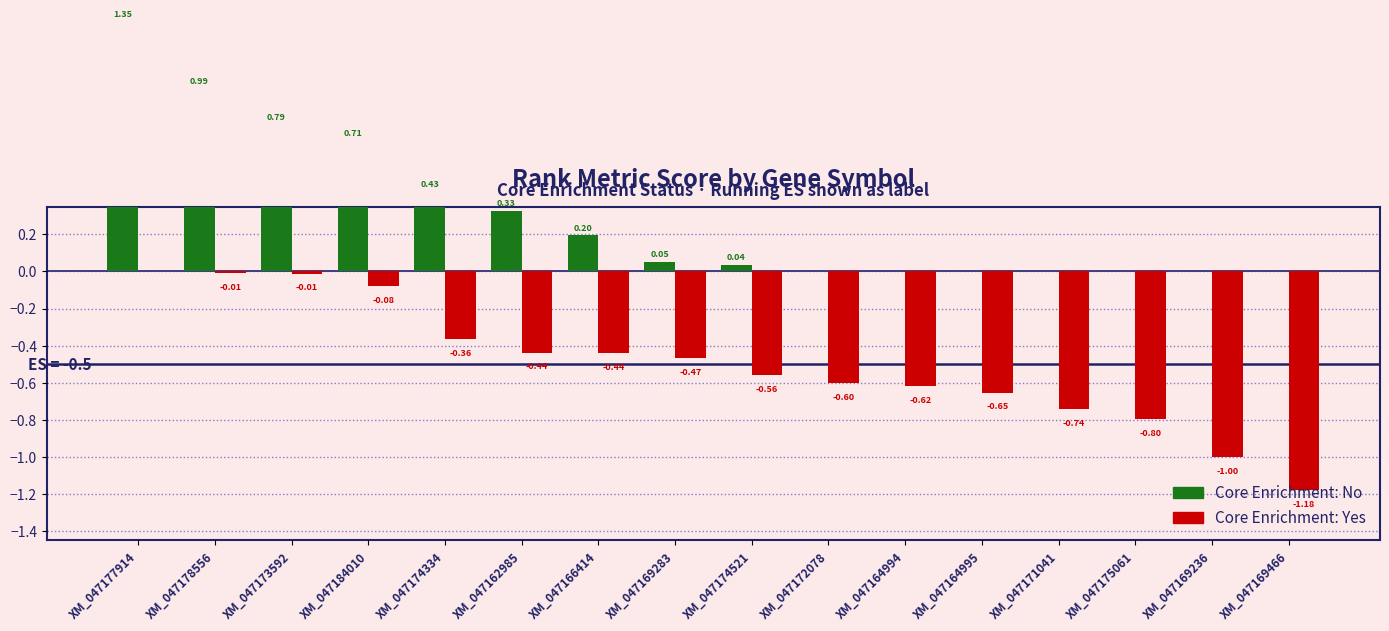

What are all the series names shown in the legend?

Core Enrichment: No, Core Enrichment: Yes